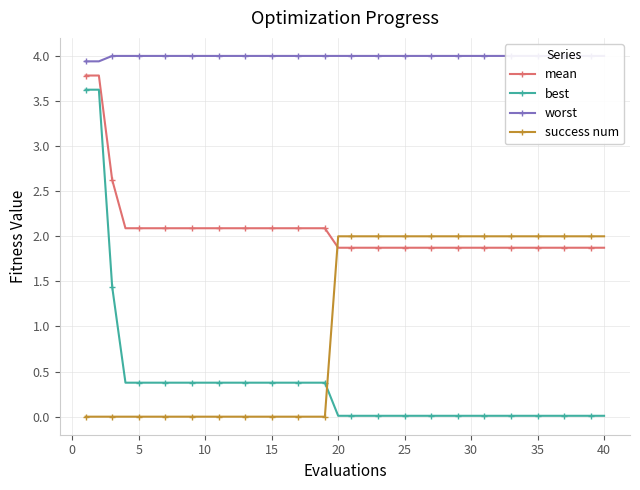

What is the highest value of the success num series?

2.0